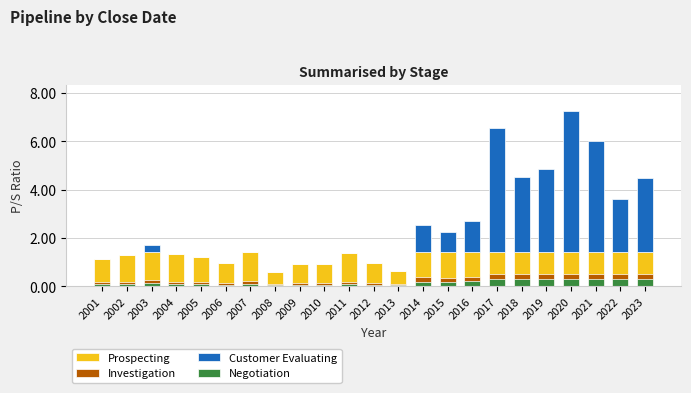

True or false: Investigation has a value of 0.1 at 2015.

False